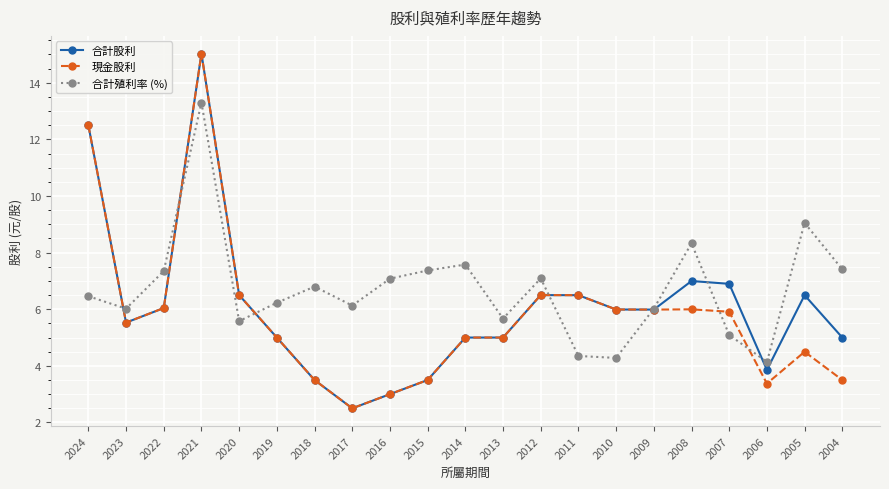

Rank the series by their average value, from lowest to highest.

現金股利, 合計股利, 合計殖利率 (%)